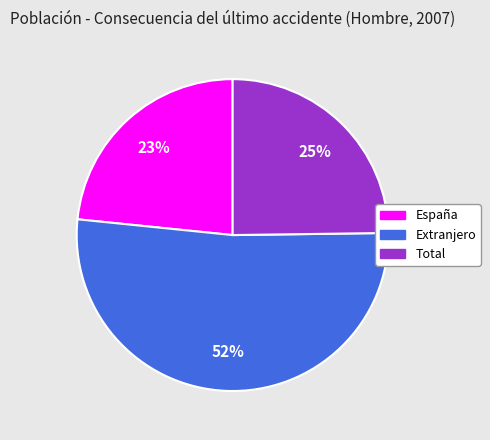

To the nearest percent, what is the combined percentage of Extranjero and España?

75%